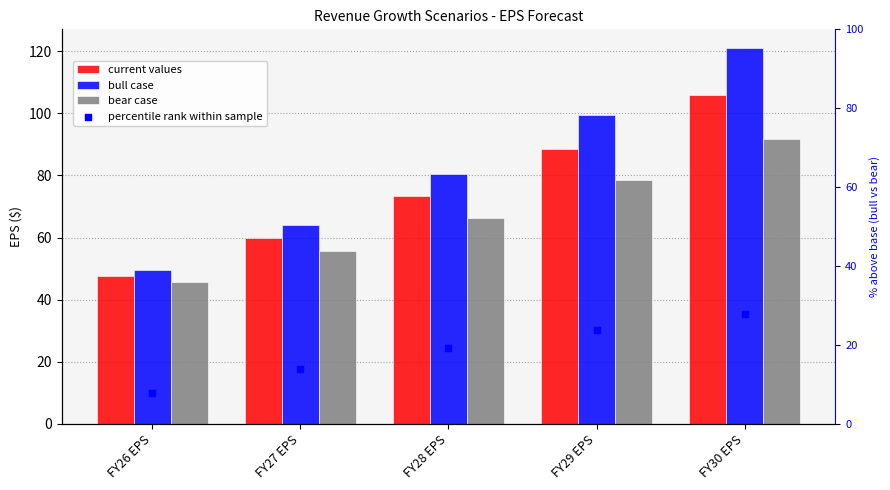

Which series has the largest total across all categories?

bull case